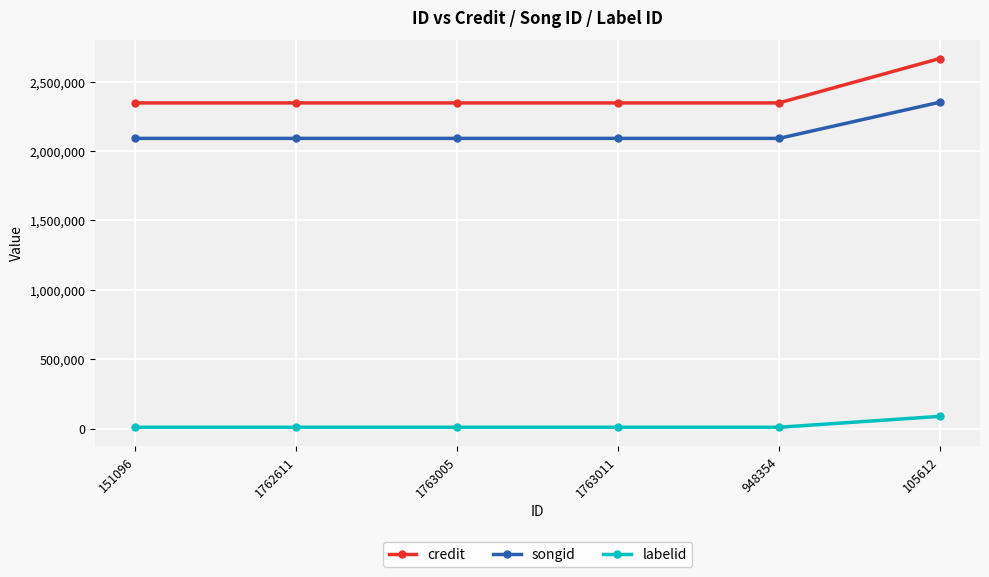

What is the difference between the maximum and minimum values in the credit series?

319790